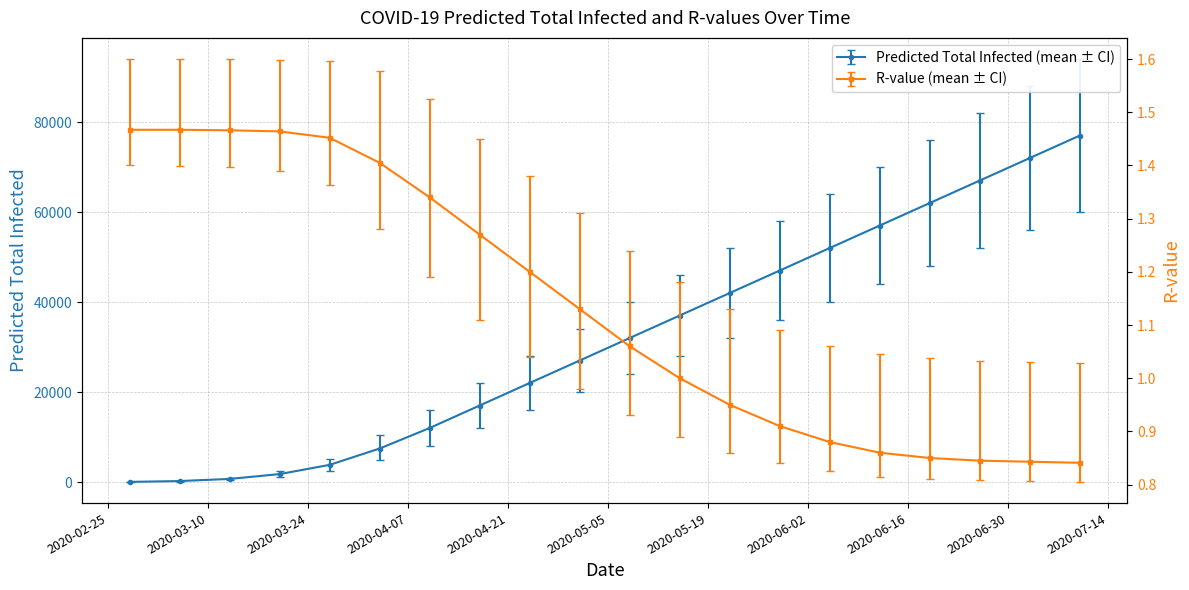

How many values in the predicted_total_infected_upper series exceed 40000?

9